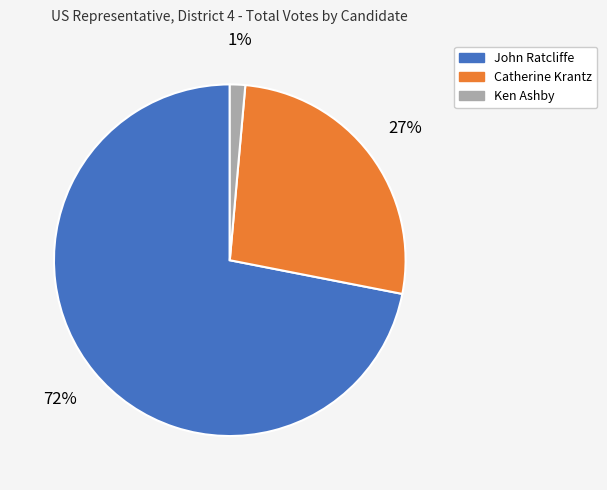

Rank the categories by value from lowest to highest.

Ken Ashby, Catherine Krantz, John Ratcliffe